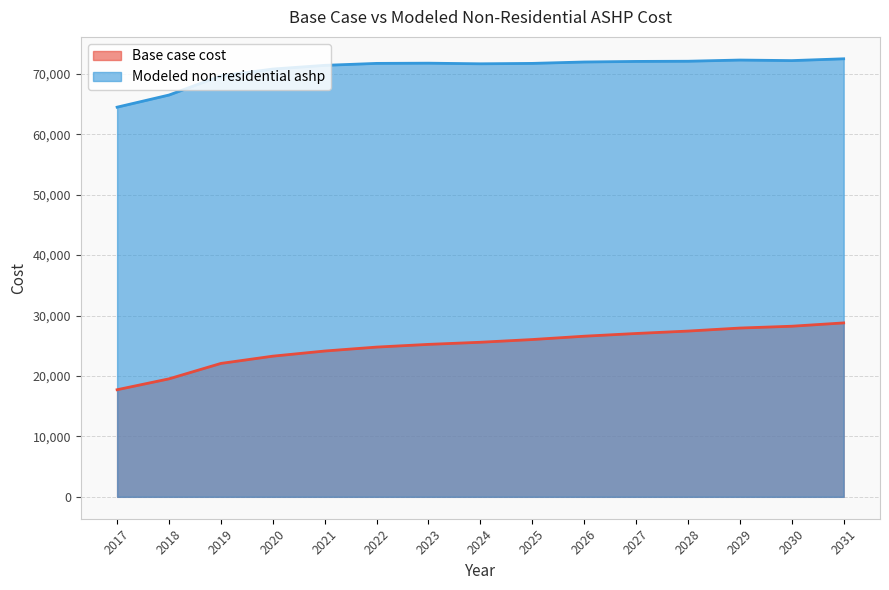

Which category has the lowest value across all series?

2017